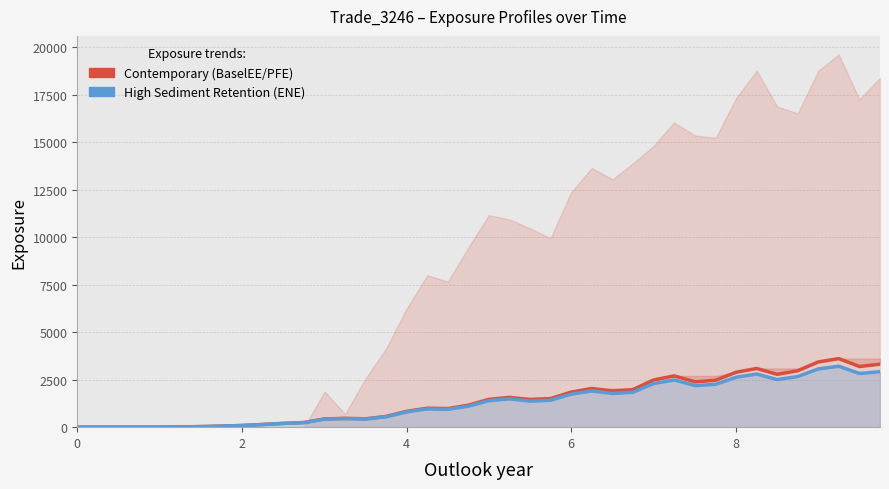

True or false: ENE (High Retention) has more than 1 points higher than both neighbors.

True